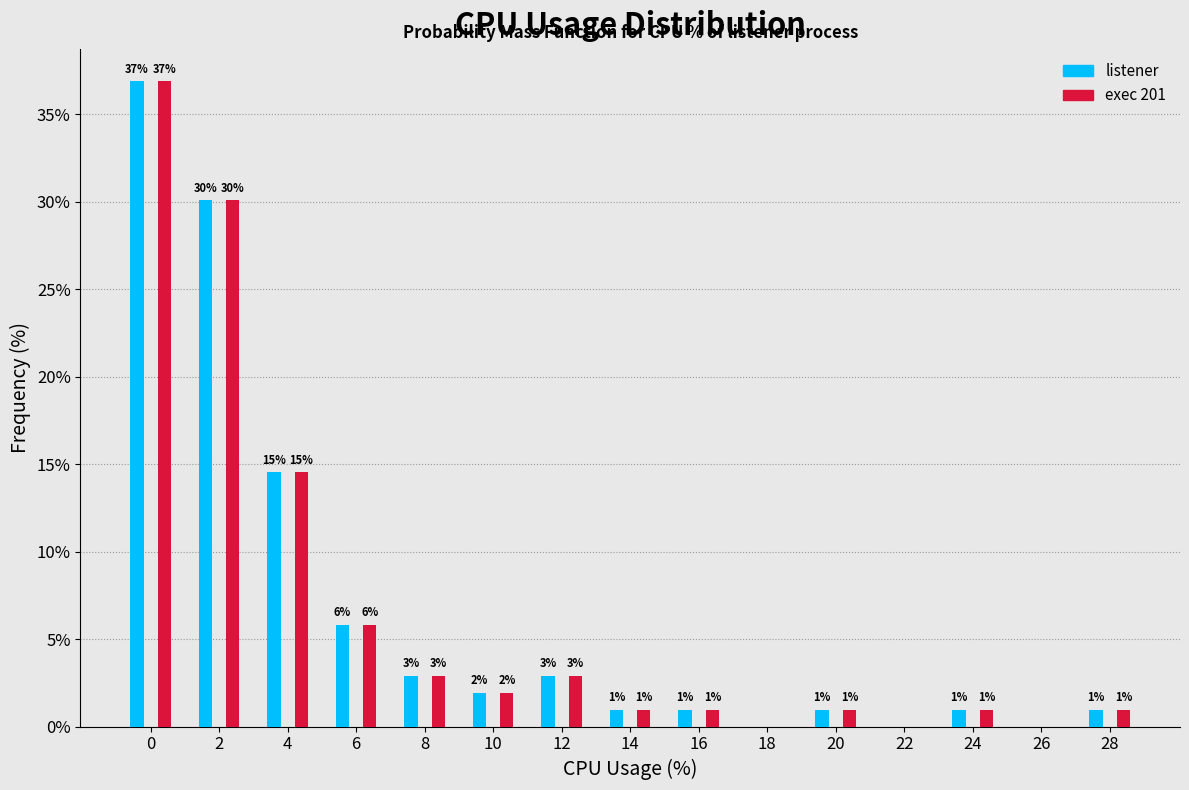

What is the greatest value displayed?

36.9